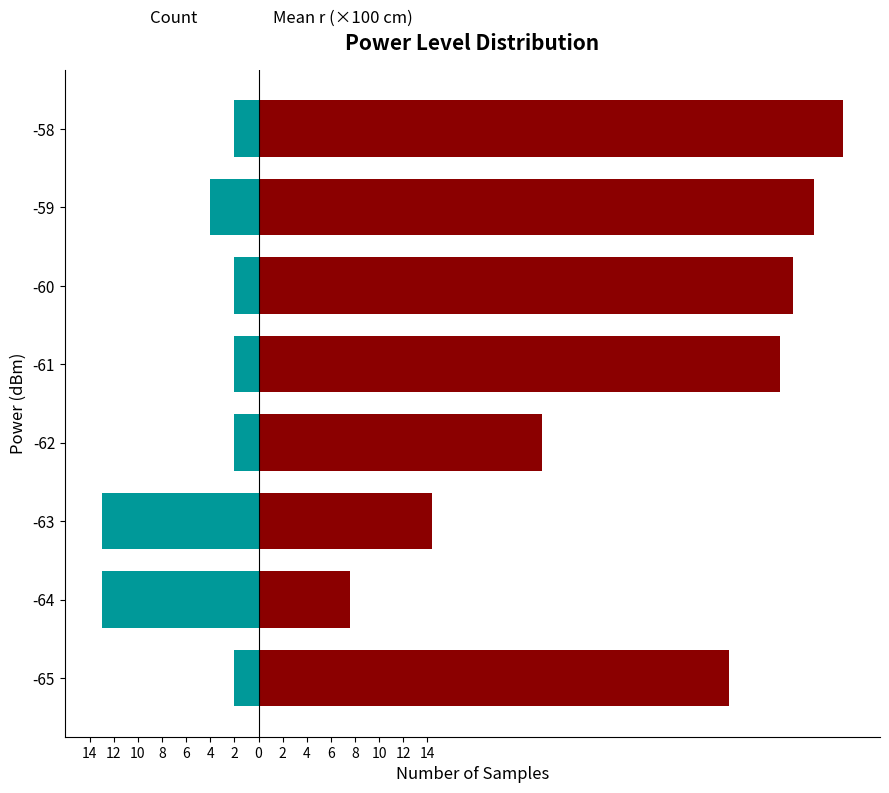

What is the total value across all series at 6?

41.3